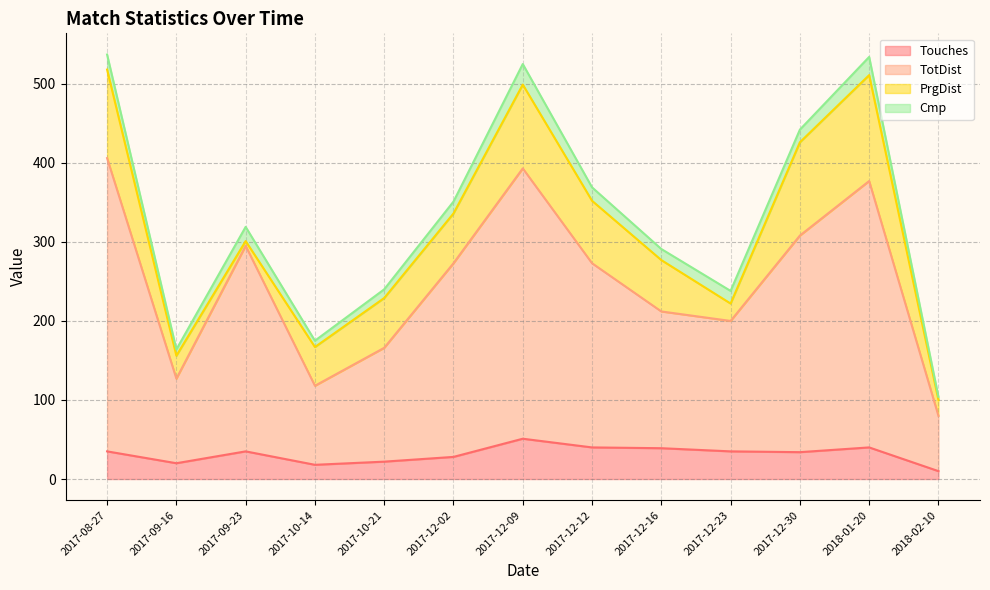

Where is Touches nearest to the value 30?

2017-12-02